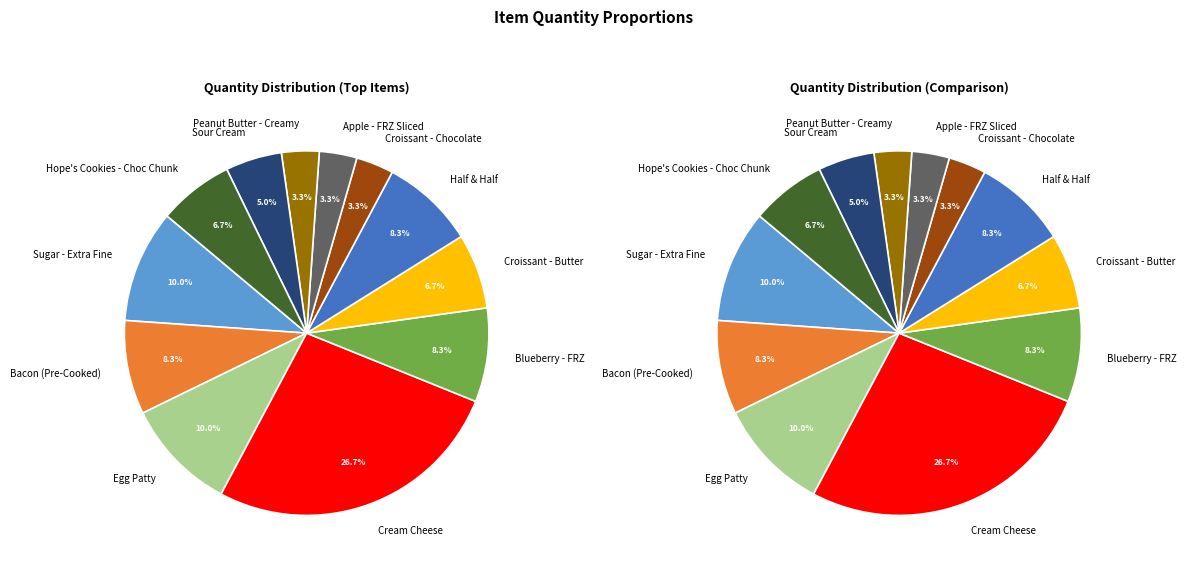

Is the sum of Peanut Butter - Creamy and Bacon (Pre-Cooked) greater than half?

No